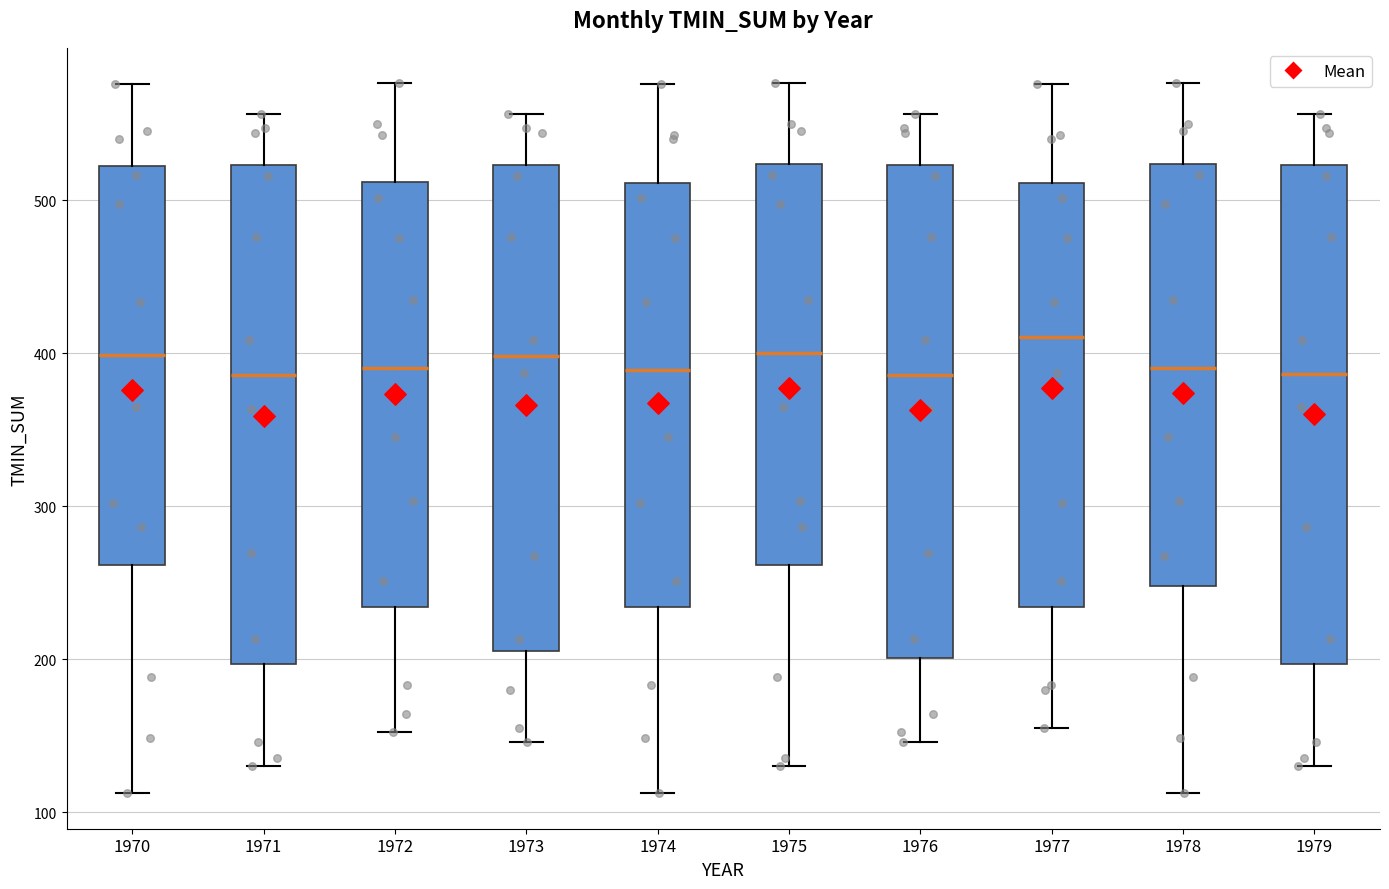

Reading left to right, transcribe this box plot: for each box, give where its median line is, the range the box spans, and where its two whiskers end, as read against the y-axis. The values are not printed on the chart, so give them approximately, as read against the axis.

1970: median 400, box 260 to 520, whiskers 110 to 580
1971: median 390, box 200 to 520, whiskers 130 to 560
1972: median 390, box 230 to 510, whiskers 150 to 580
1973: median 400, box 210 to 520, whiskers 150 to 560
1974: median 390, box 230 to 510, whiskers 110 to 580
1975: median 400, box 260 to 520, whiskers 130 to 580
1976: median 390, box 200 to 520, whiskers 150 to 560
1977: median 410, box 230 to 510, whiskers 150 to 580
1978: median 390, box 250 to 520, whiskers 110 to 580
1979: median 390, box 200 to 520, whiskers 130 to 560